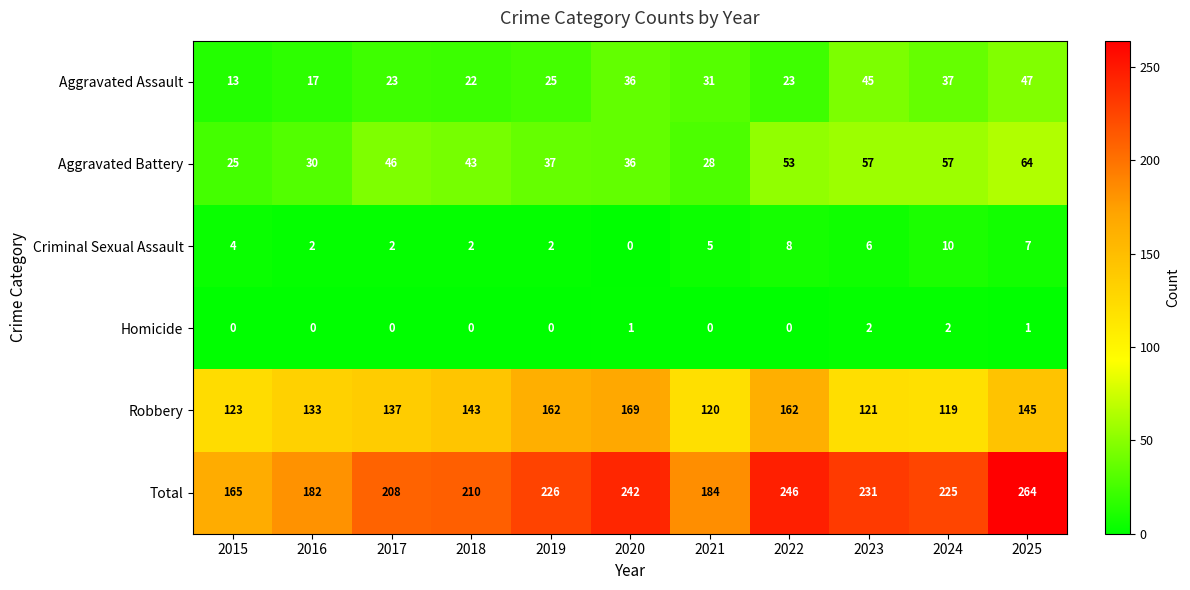

How many data points does each series have?

11